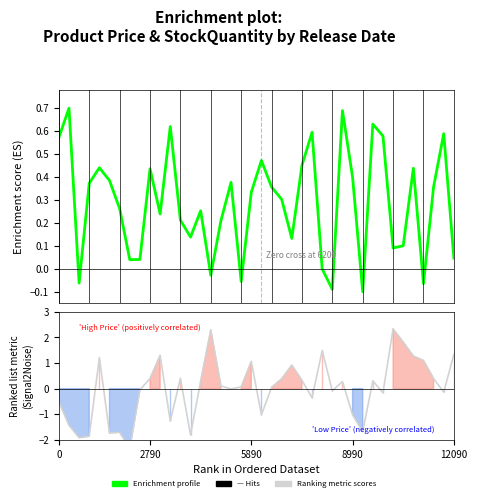

At which category is the sum across all series the highest?

33